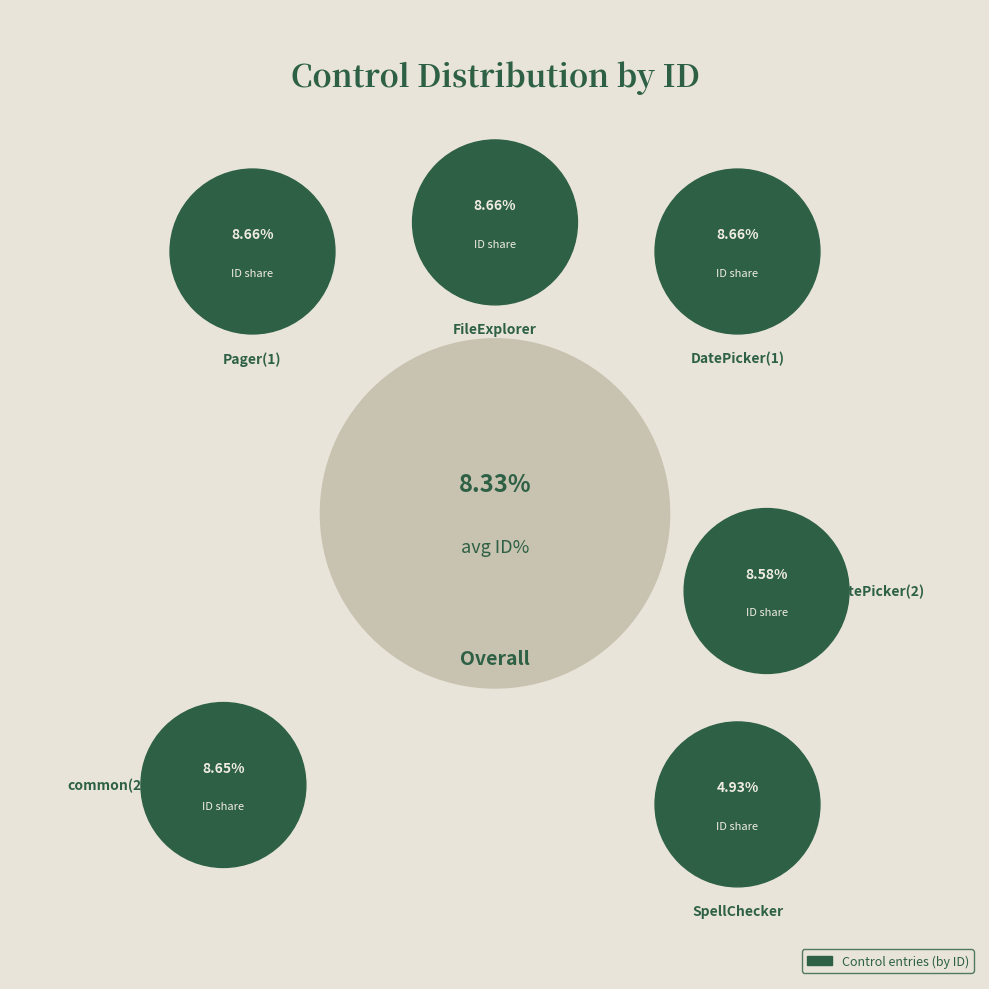

Which category has the smallest portion of the pie?

SpellChecker